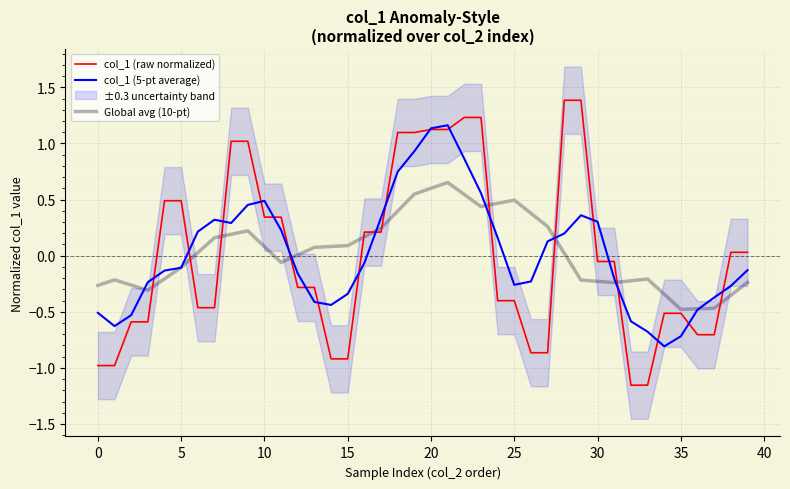

What value does the col_1 (5-pt average) series have at 37?

-0.4